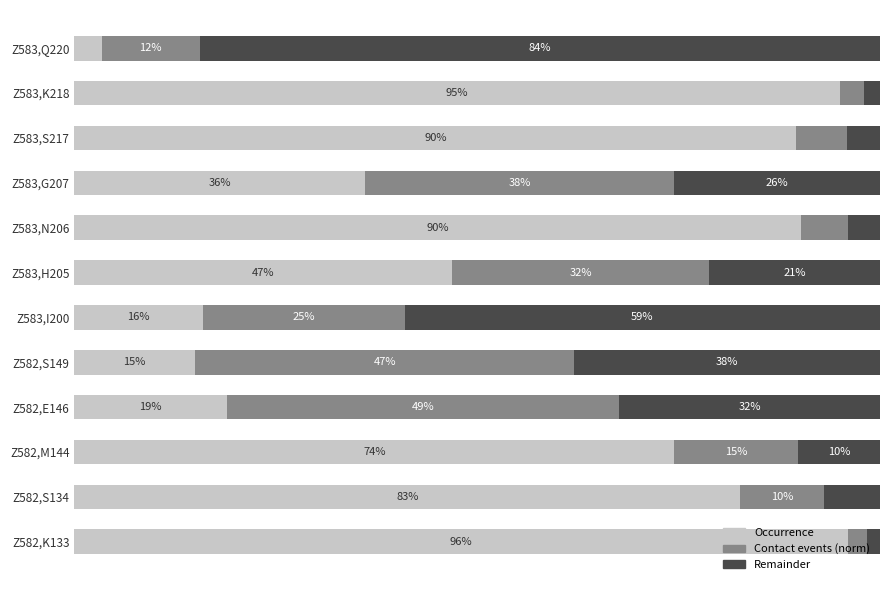

What are all the series names shown in the legend?

Occurrence, Contact events (norm), Remainder